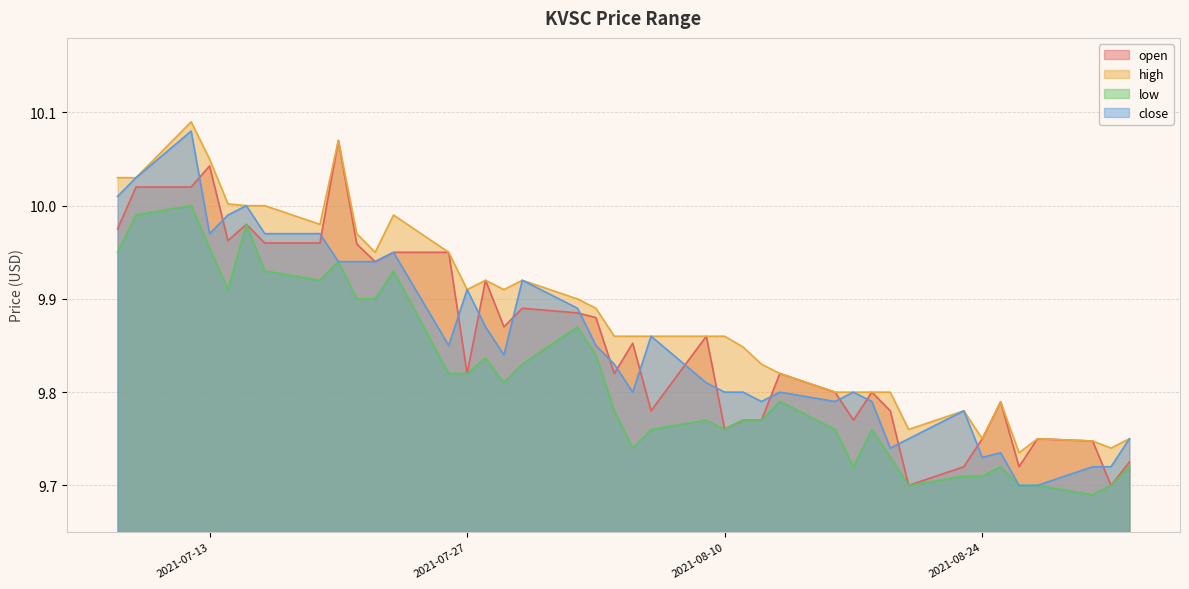

Is it true that open equals 10.0 at 2021-07-19?

True